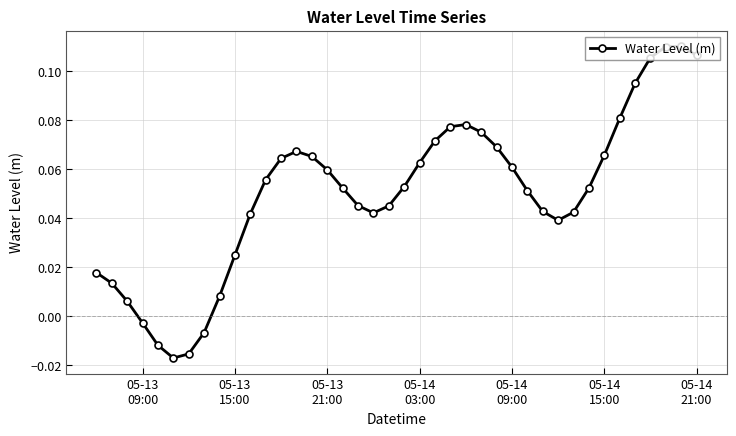

How many values are below 0?

5